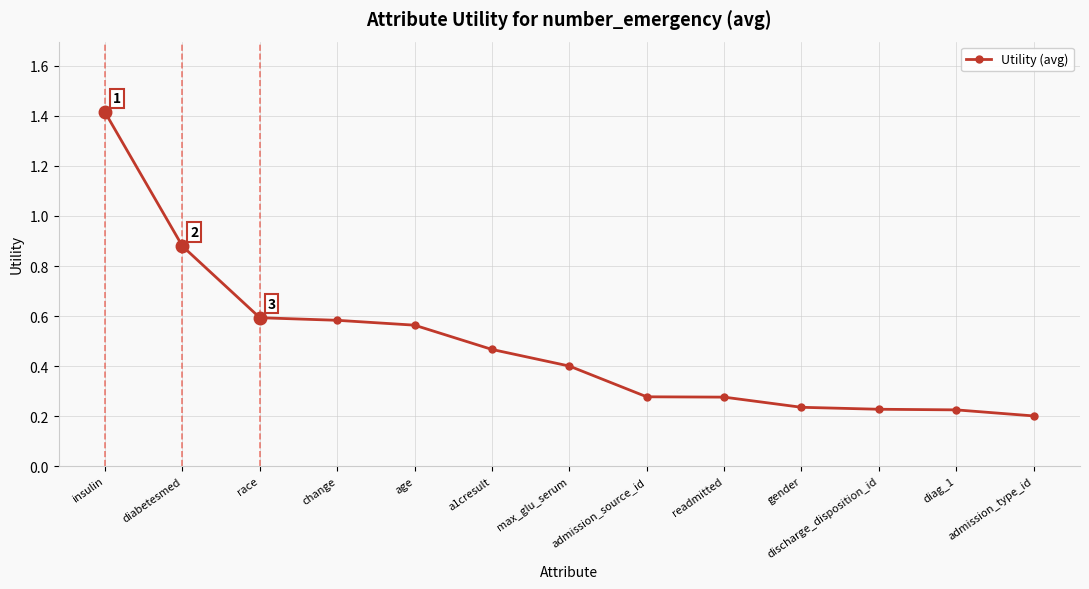

Which has a higher value, readmitted or admission_type_id?

readmitted